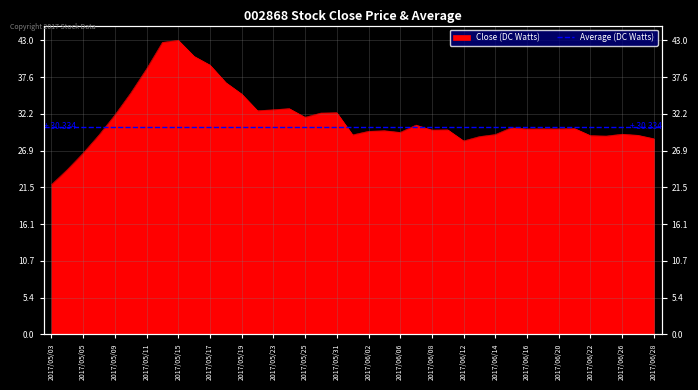

The value at 2017/05/18 is 13.0. True or false?

False